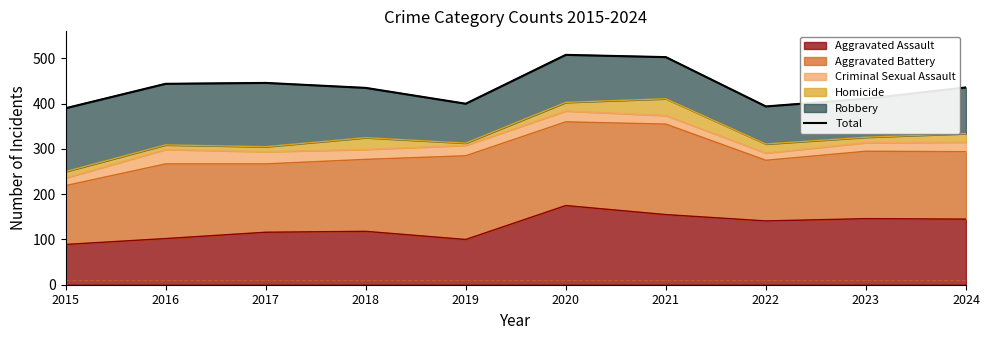

Reading left to right, extract all data points from this chart.

390	444	446	435	400	508	503	394	411	436